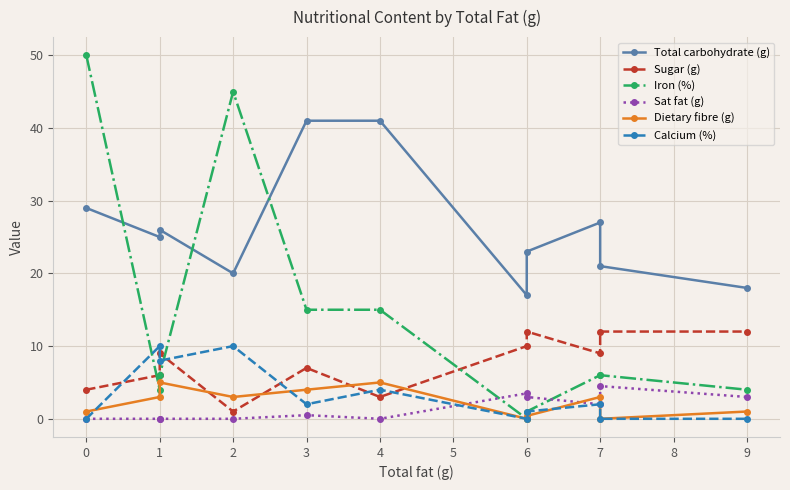

What is the difference between the Sat fat (g) values at 6 and 1?

3.0